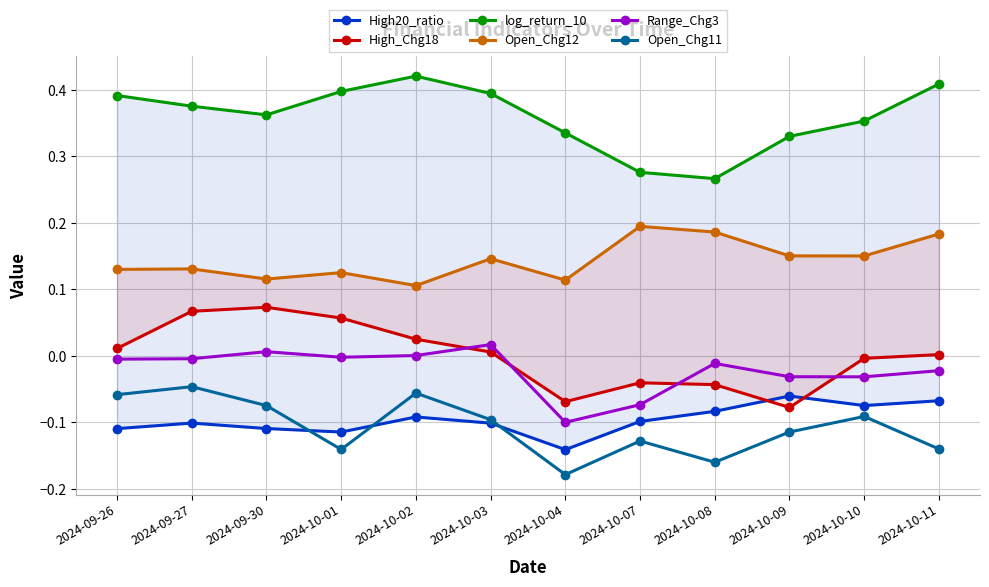

Which category has the highest value in the Open_Chg11 series?

2024-09-27